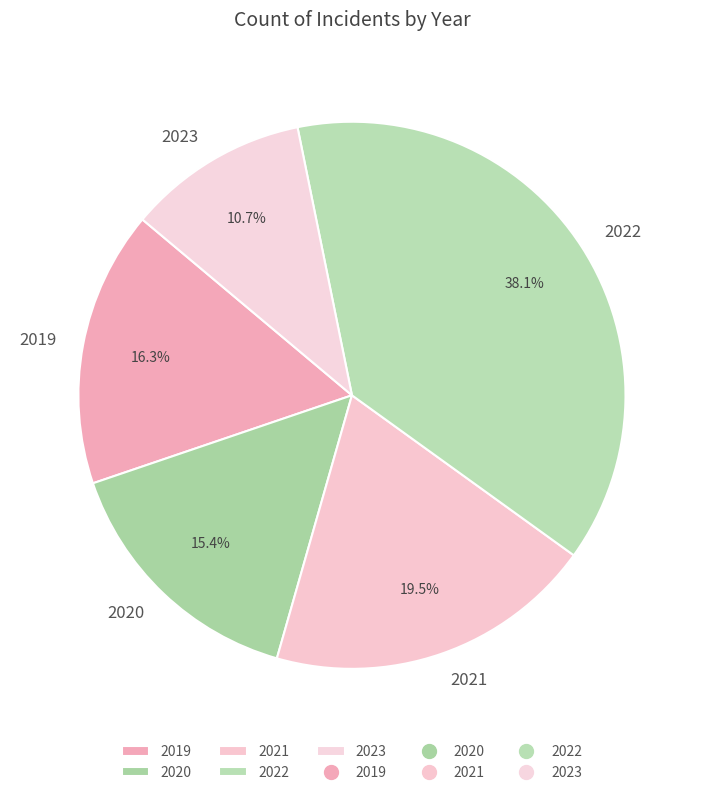

Which category has the biggest portion of the pie?

2022